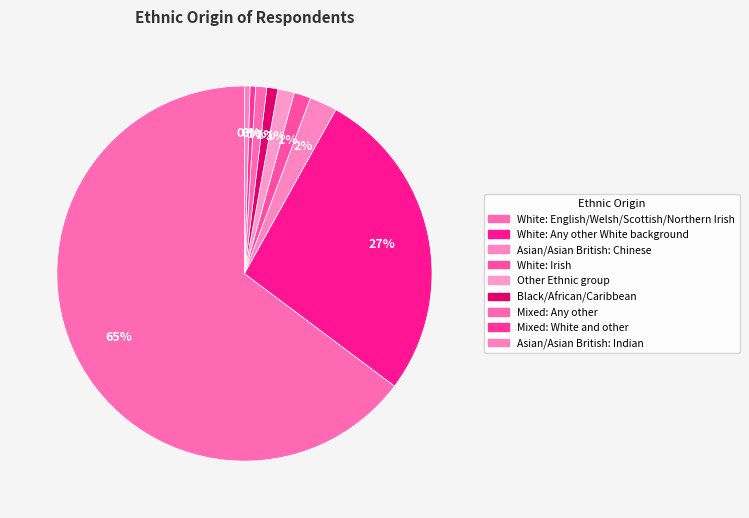

What is the ratio of the value at Other Ethnic group to the value at Black/African/Caribbean?

1.5